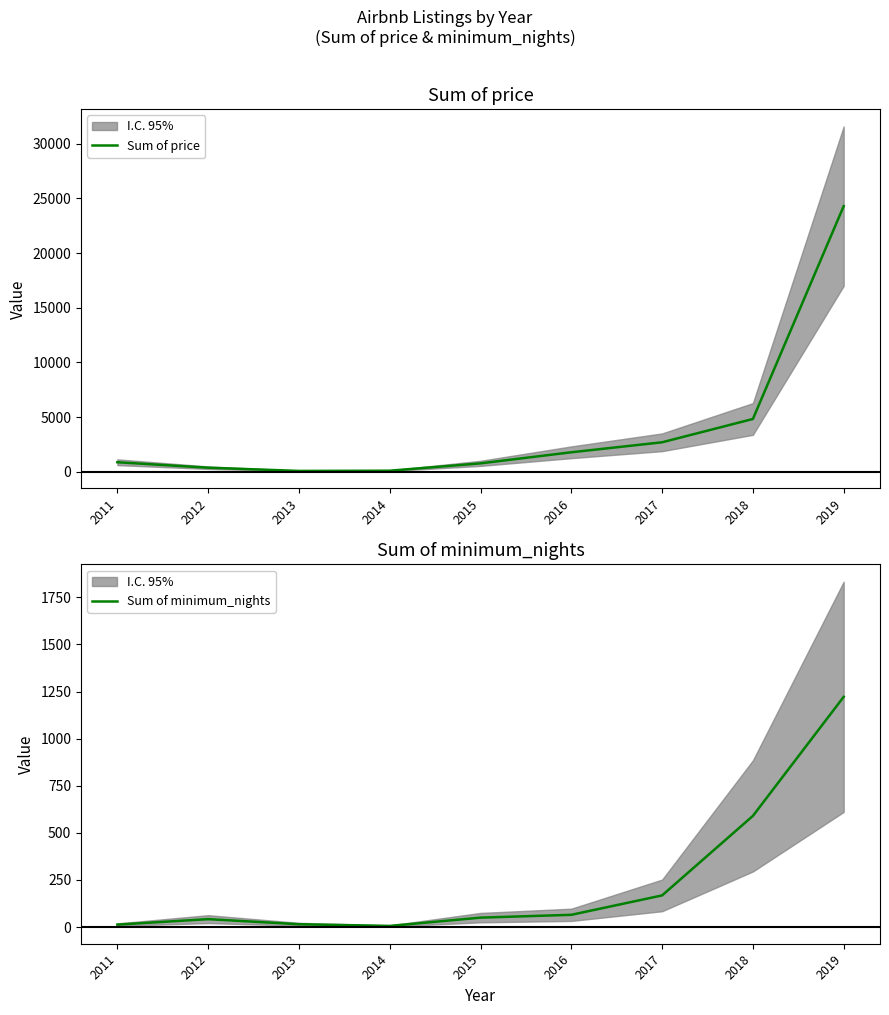

At which category does Sum of minimum_nights reach its first local valley?

2014